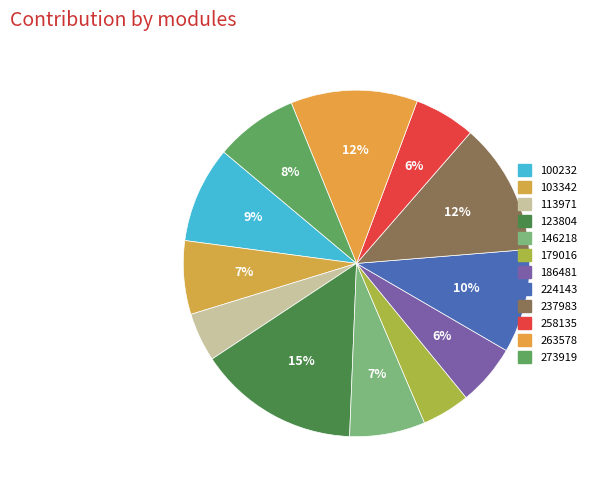

Which category has the smallest portion of the pie?

179016